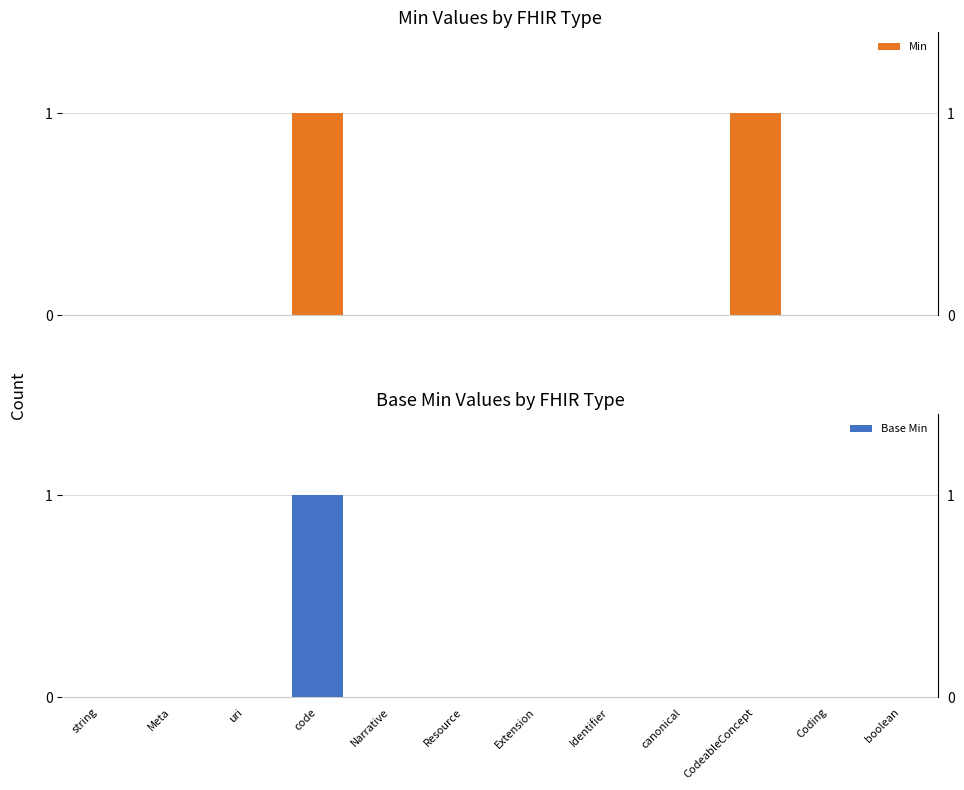

How many Min values are between 0 and 1?

12